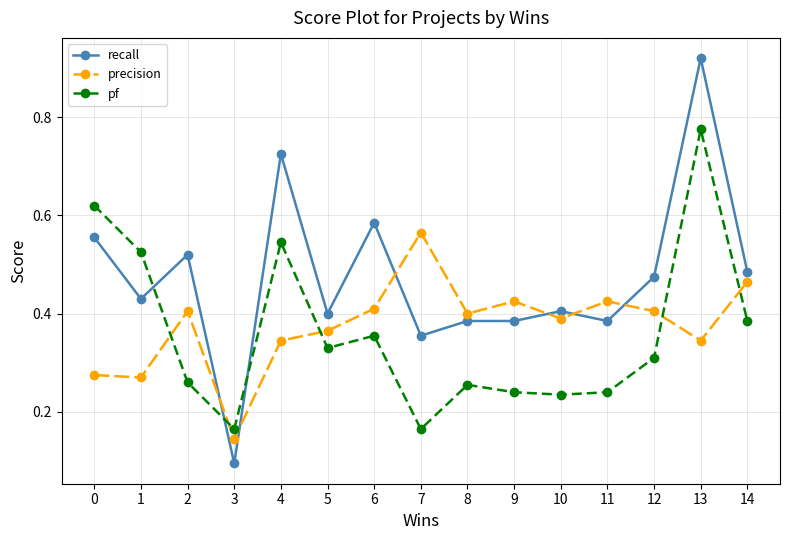

At which category is the sum across all series the highest?

13